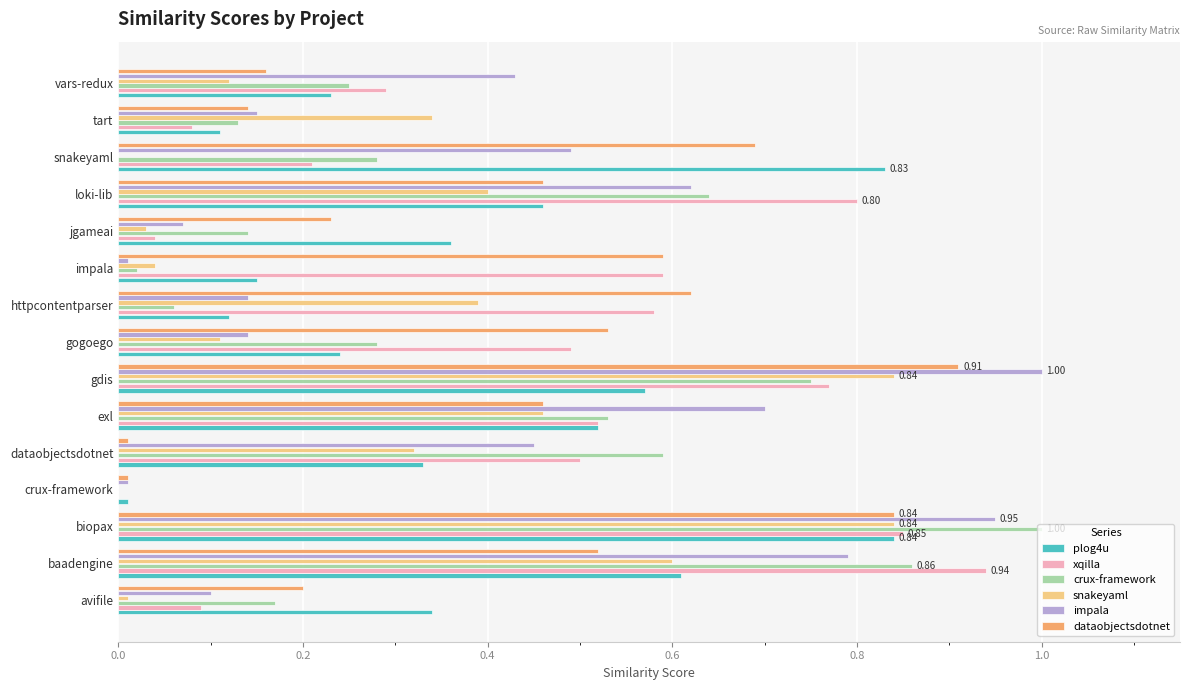

What is the total value across all series at baadengine?

4.3